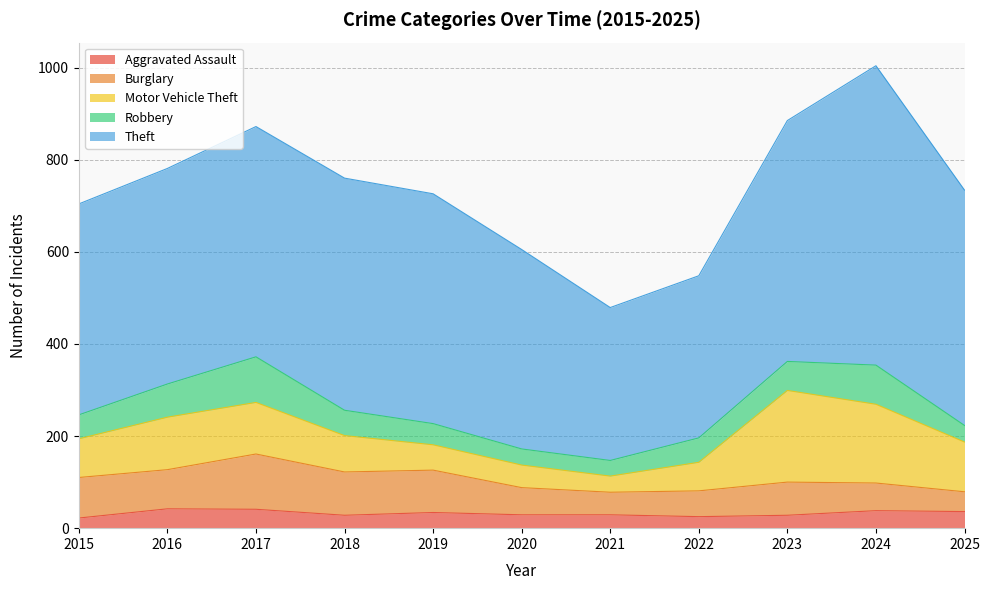

Is it true that Theft equals 806 at 2018?

False